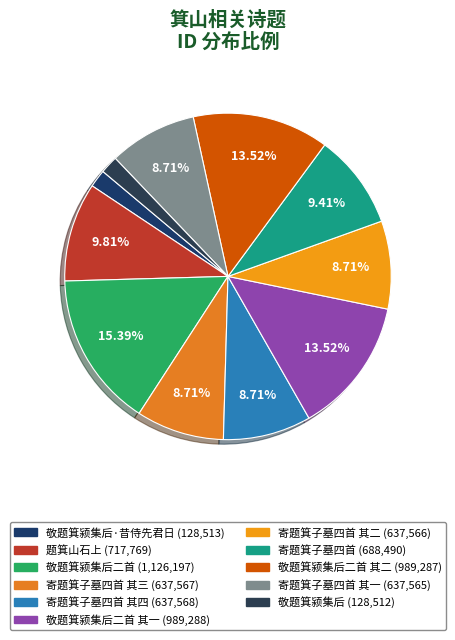

How many segments does this pie chart have?

11